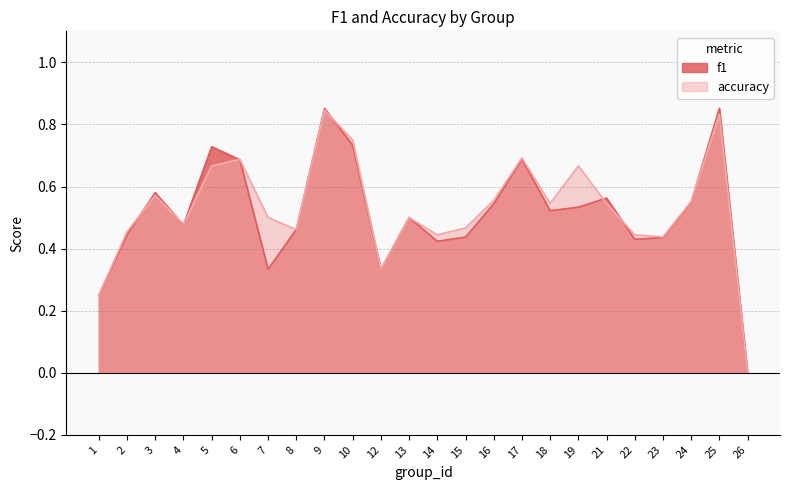

What are all the series names shown in the legend?

f1, accuracy